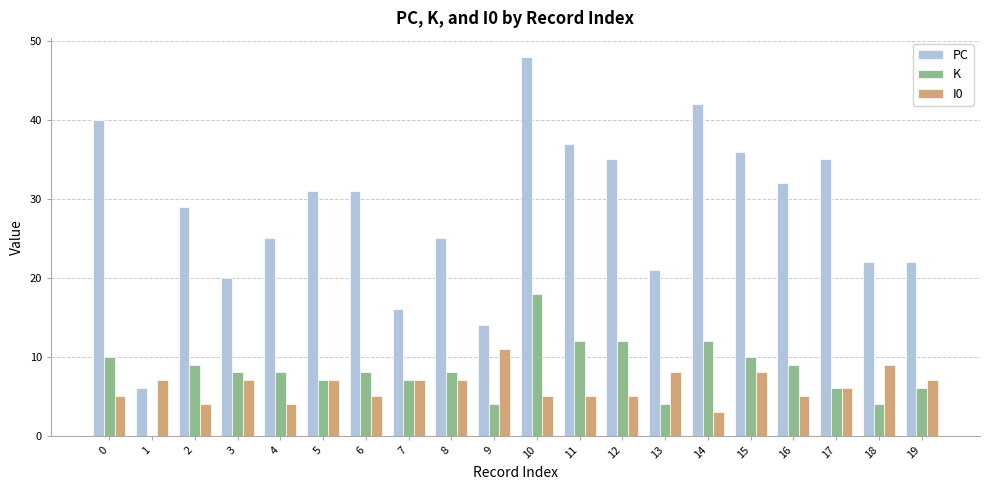

Reading left to right, list all the values displayed in this chart.

PC: 40	6	29	20	25	31	31	16	25	14	48	37	35	21	42	36	32	35	22	22
K: 10	0	9	8	8	7	8	7	8	4	18	12	12	4	12	10	9	6	4	6
I0: 5	7	4	7	4	7	5	7	7	11	5	5	5	8	3	8	5	6	9	7